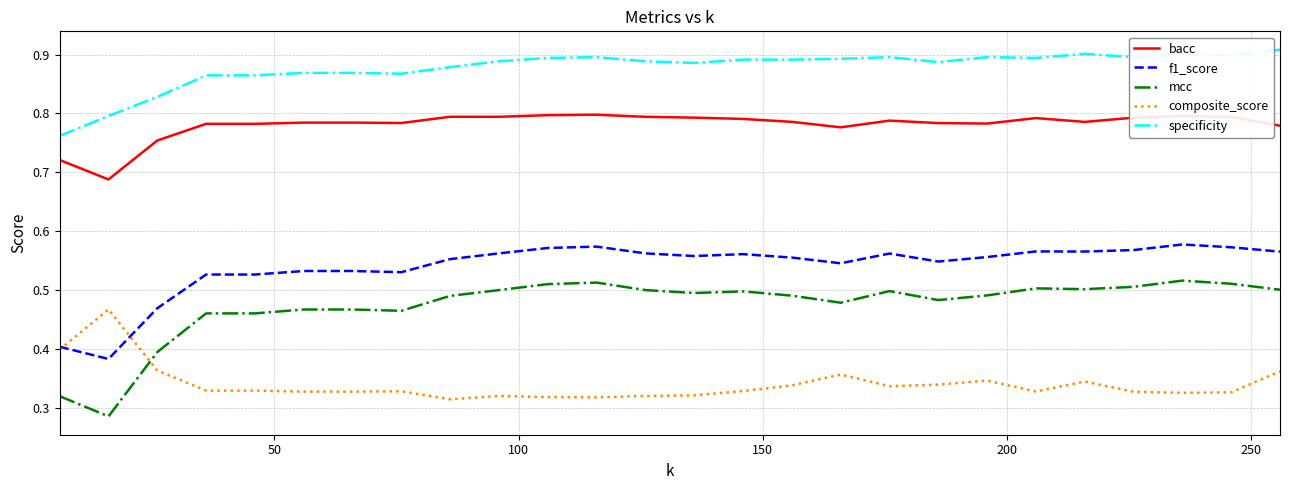

Rank the series by their maximum value, from highest to lowest.

specificity, bacc, f1_score, mcc, composite_score